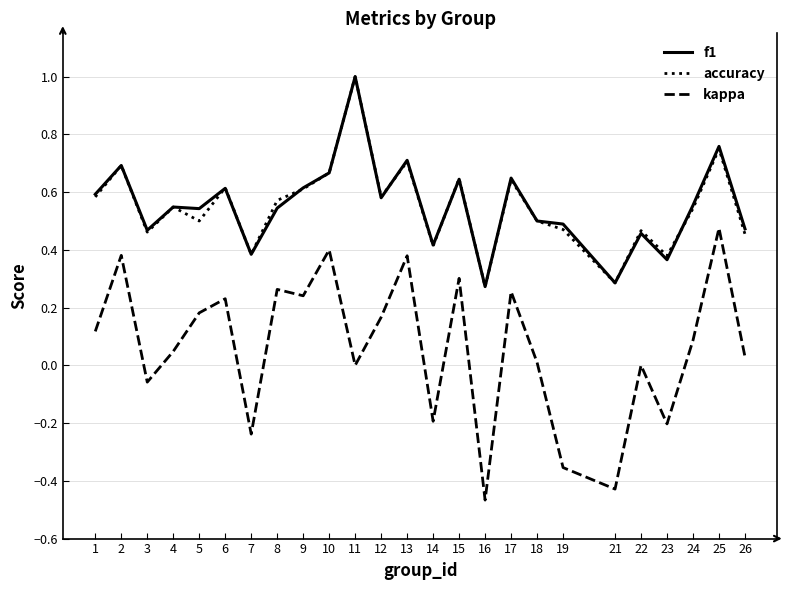

Which series has the largest range (max minus min)?

kappa